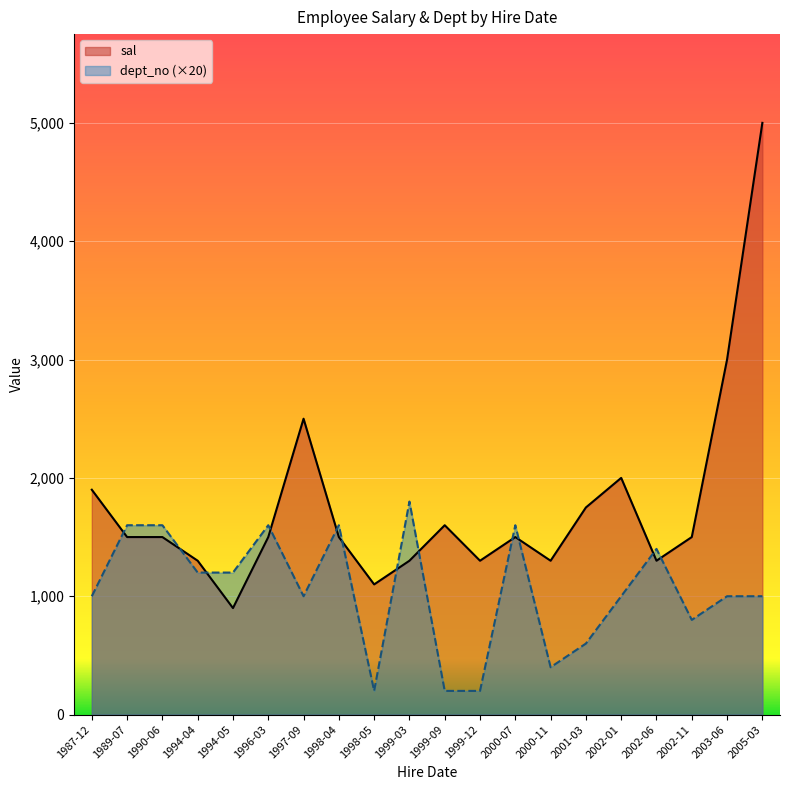

How many dept_no values are between 800 and 1600?

14